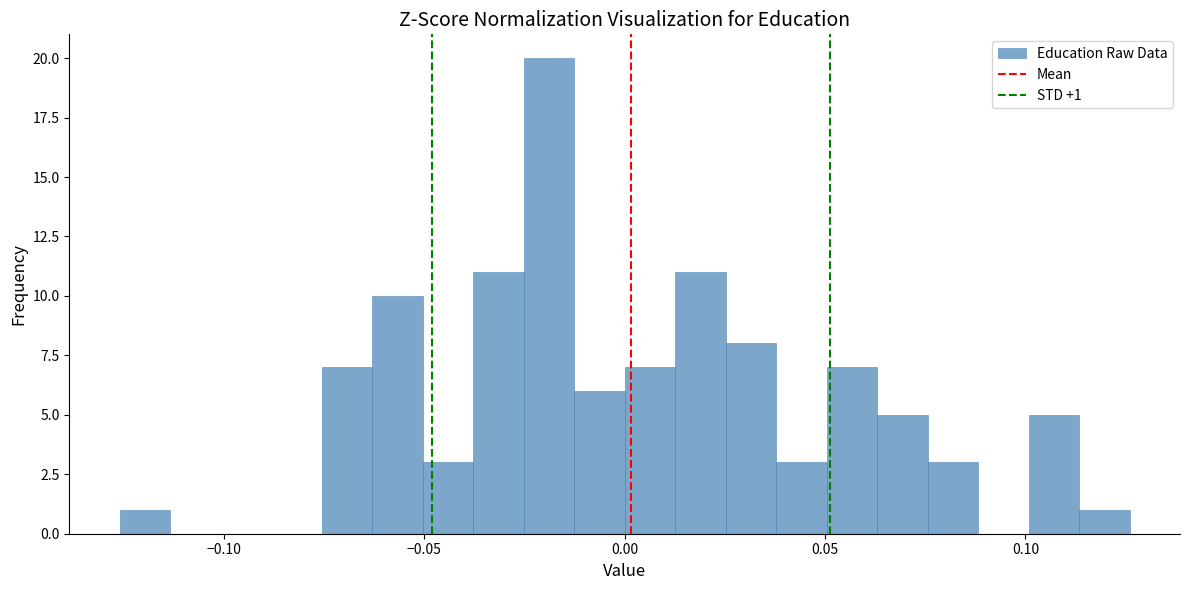

Around what value on the x-axis is the tallest bar? Give the approximate position of its centre, as read against the axis.

-0.020